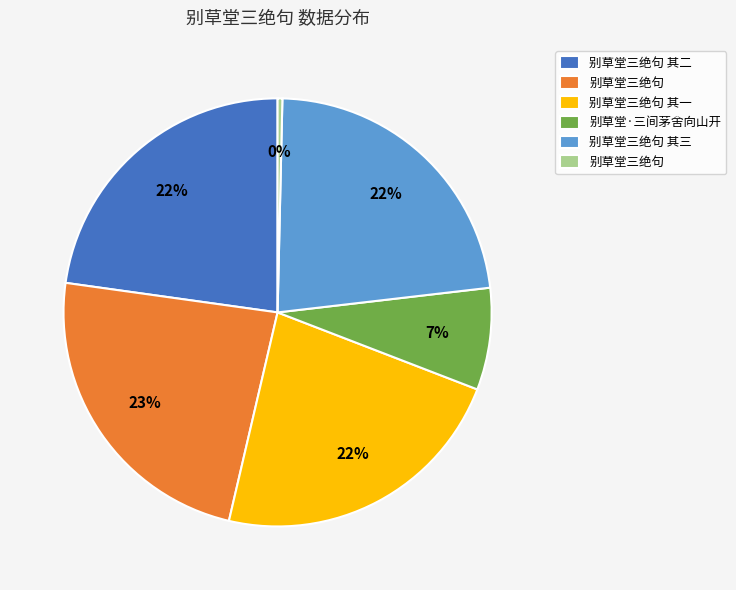

Rank the categories by value from lowest to highest.

别草堂三绝句, 别草堂·三间茅舍向山开, 别草堂三绝句 其一, 别草堂三绝句 其二, 别草堂三绝句 其三, 别草堂三绝句